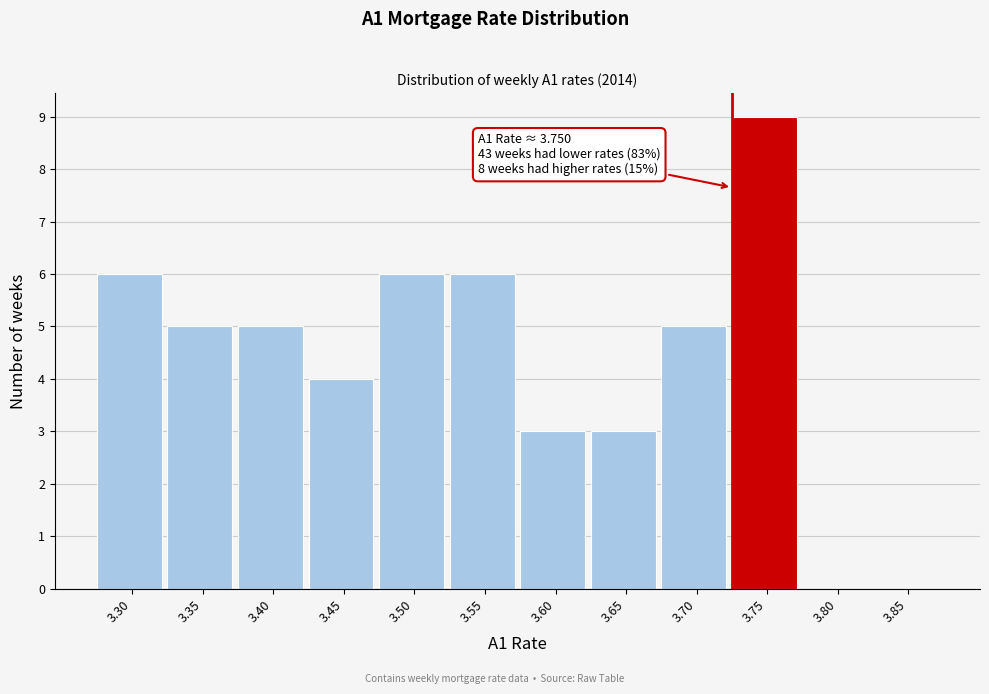

Reading right to left, transcribe all the data shown in this chart.

3.85=0	3.80=0	3.75=9	3.70=5	3.65=3	3.60=3	3.55=6	3.50=6	3.45=4	3.40=5	3.35=5	3.30=6